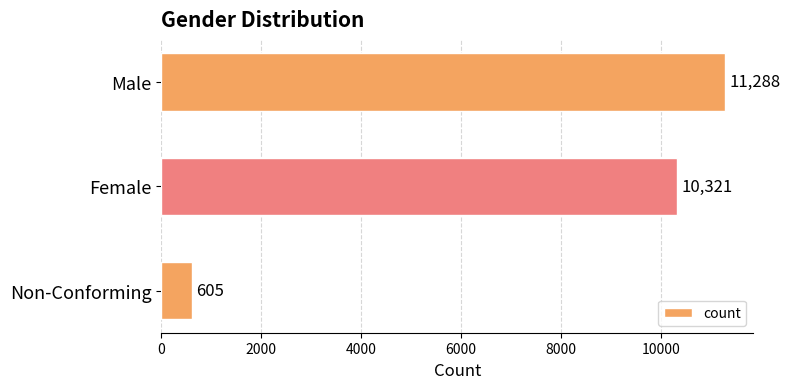

What is the difference between the maximum and minimum values?

10683